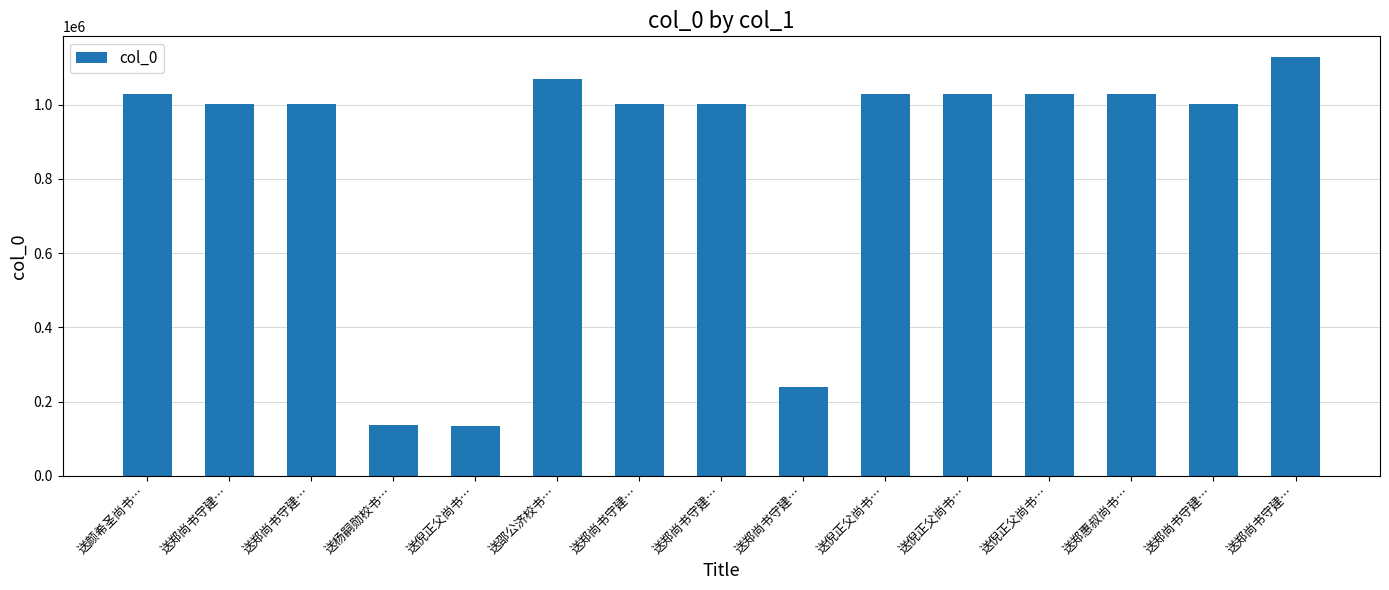

What is the ratio of the value at 送倪正父尚书… to the value at 送郑尚书守建…?

1.0